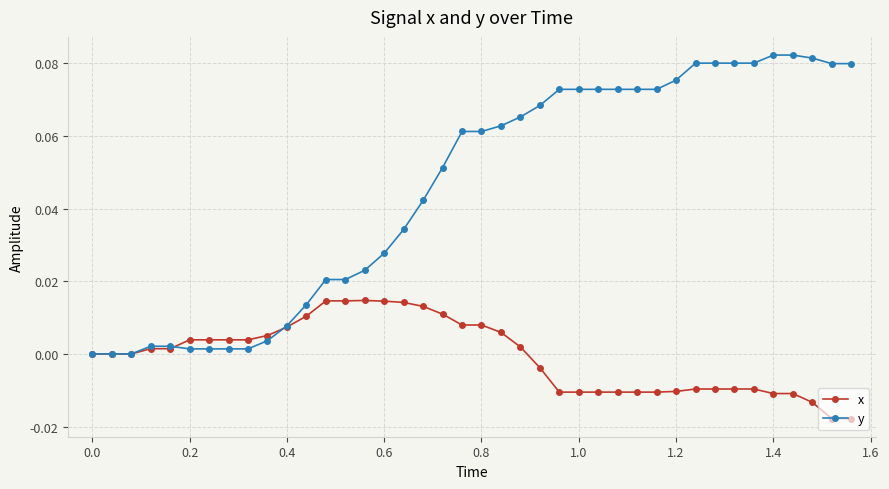

Which series has the largest total across all categories?

y